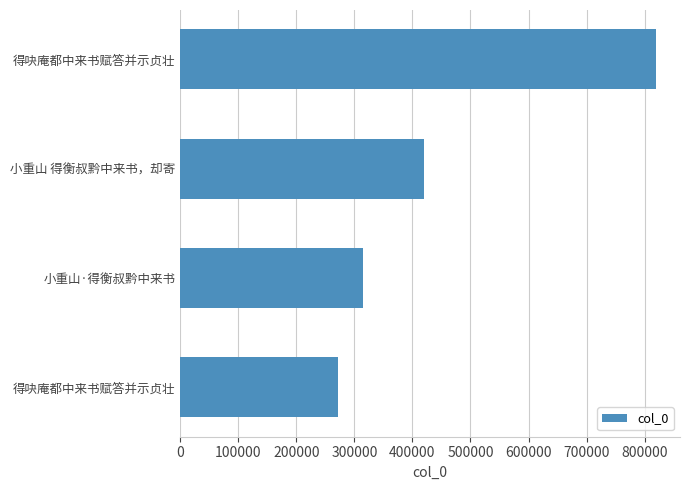

How many data points are less than 419484?

2